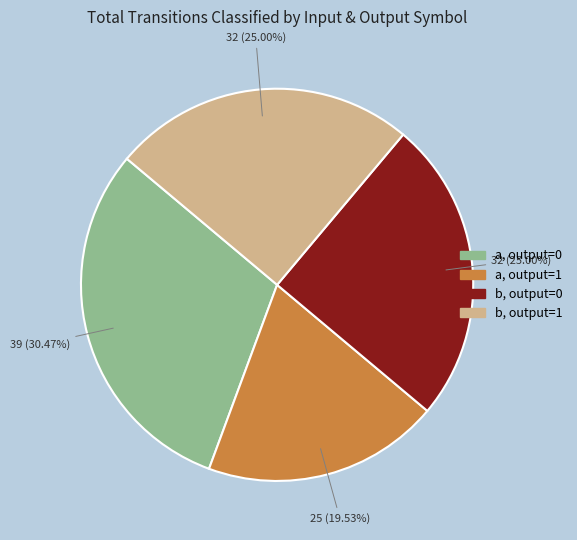

Is there a majority slice in this chart?

No